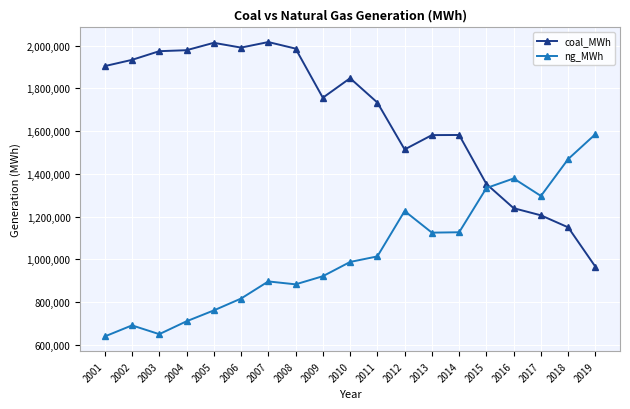

The value of coal_MWh at 2015 is 771457. True or false?

False